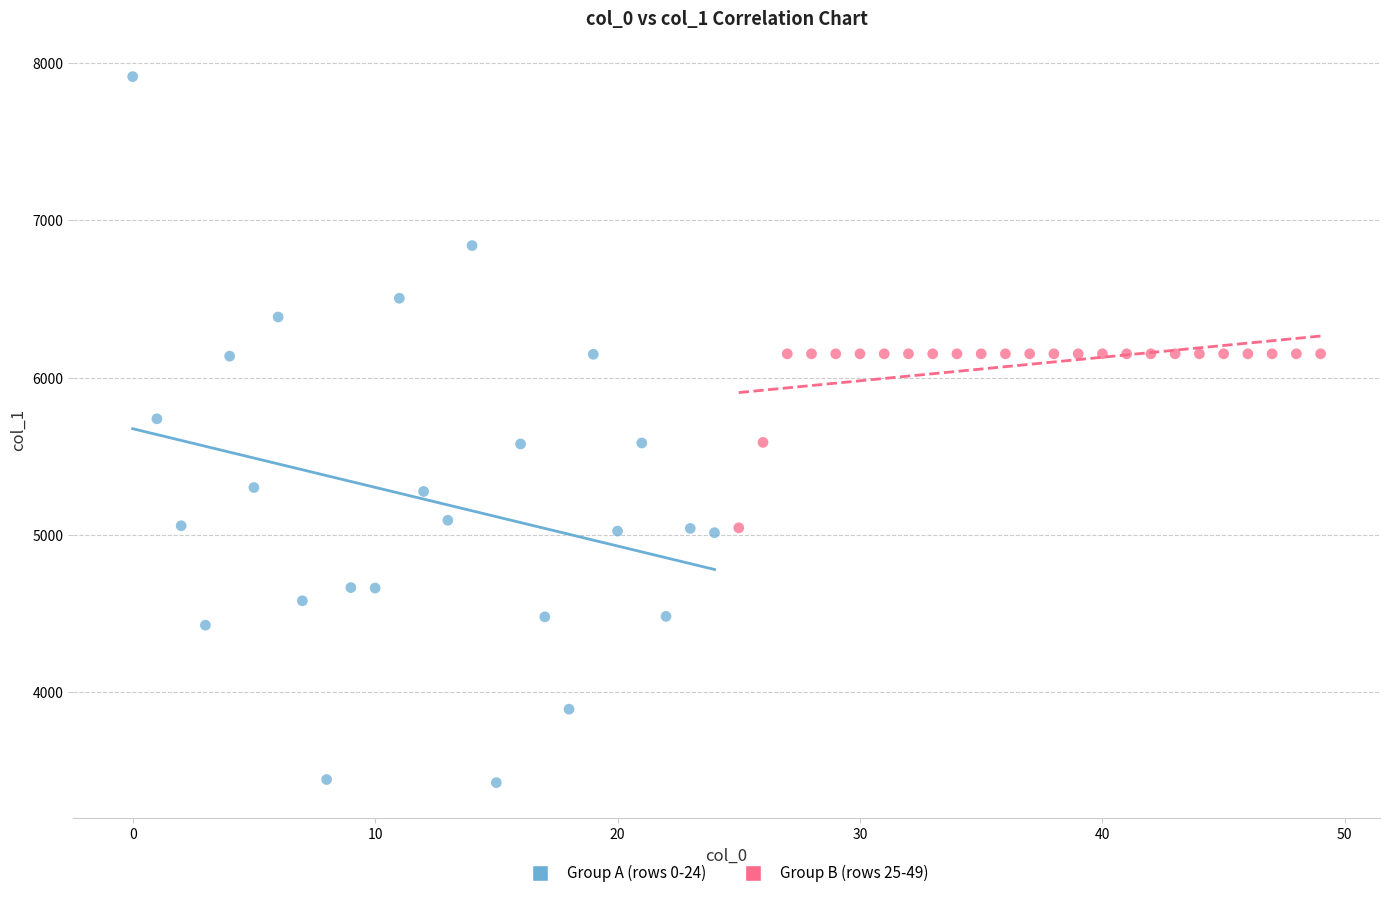

Which series has the widest spread of Y values?

Group A (rows 0-24)